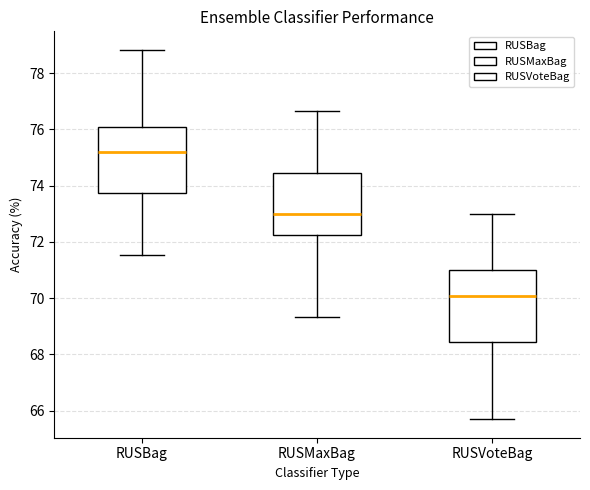

Reading left to right, read every box against the y-axis: the position of its median line, the range the box covers, and the ends of its whiskers. The values are not printed on the chart, so give them approximately, as read against the axis.

RUSBag: median 75.2, box 73.8 to 76.0, whiskers 71.6 to 78.8
RUSMaxBag: median 73.0, box 72.2 to 74.4, whiskers 69.4 to 76.6
RUSVoteBag: median 70.0, box 68.4 to 71.0, whiskers 65.6 to 73.0